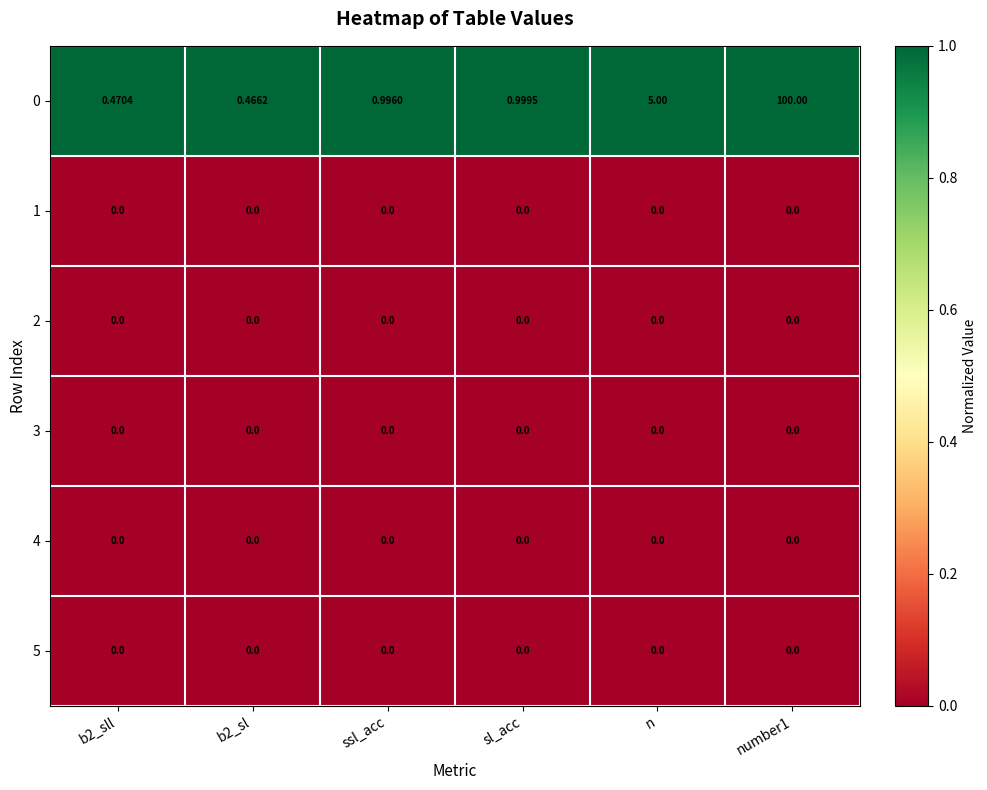

At which category is the sum across all series the highest?

number1